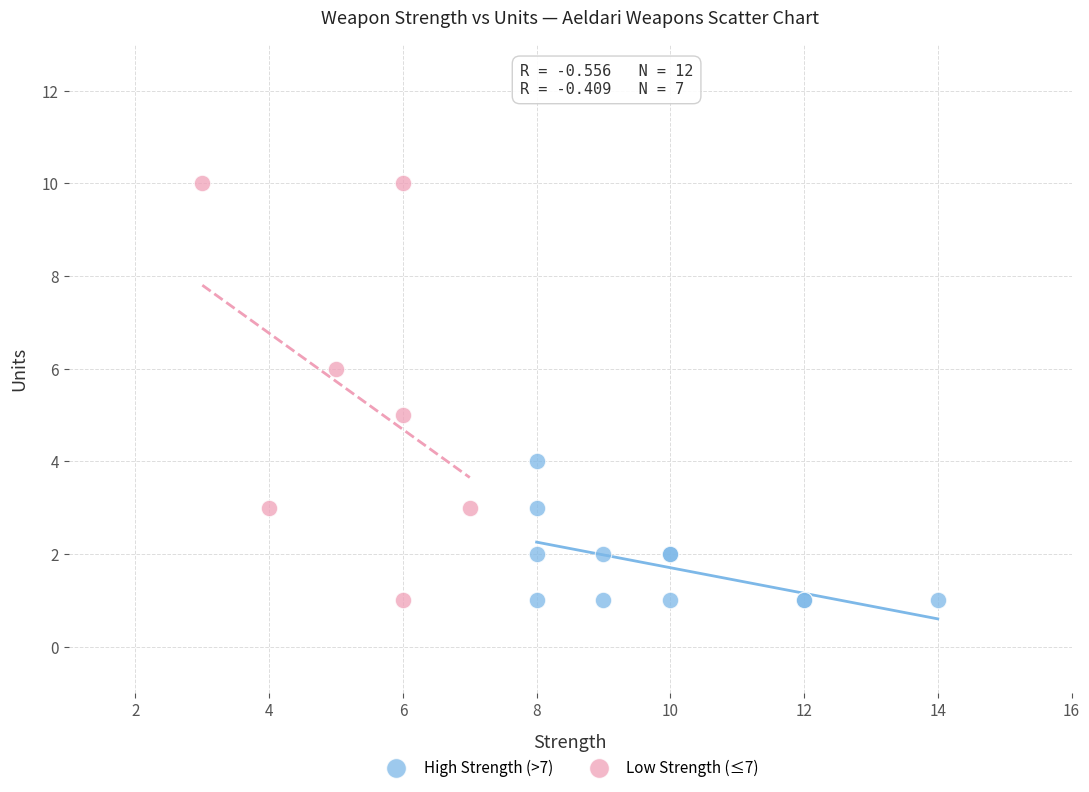

Which series contains the highest Y value?

Low Strength (≤7)